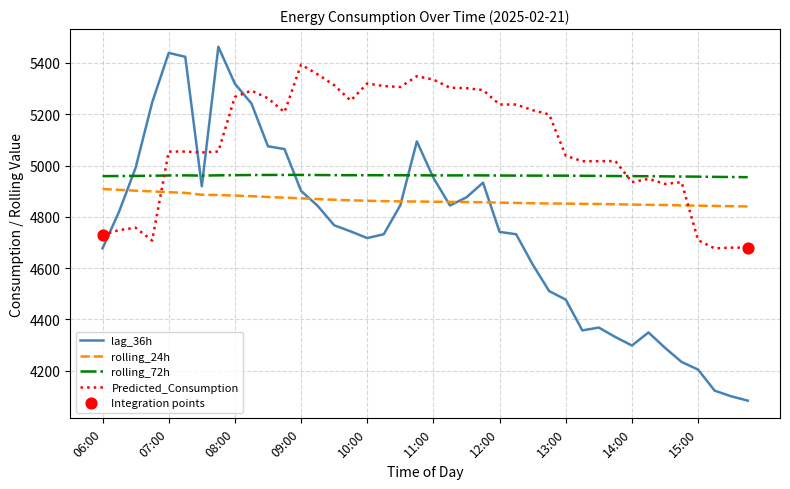

Which series has the widest spread of values?

lag_36h